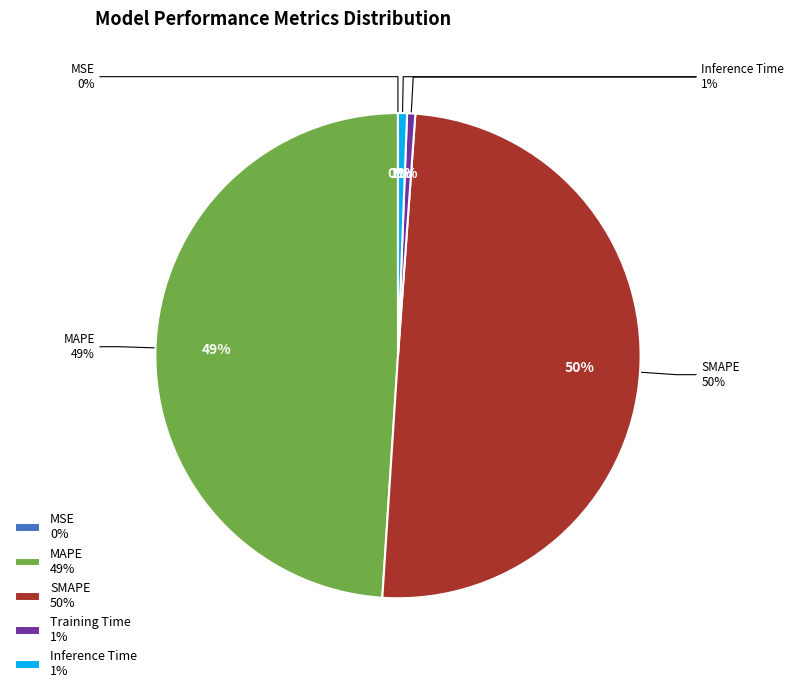

Does any single category account for the majority?

No